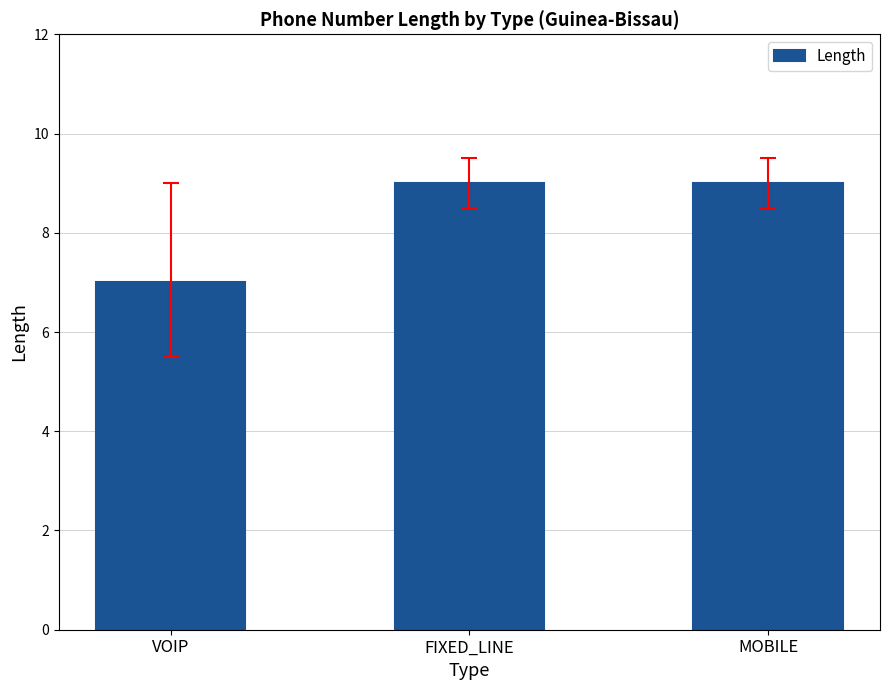

Reading left to right, what are all the values shown in this chart?

7	9	9